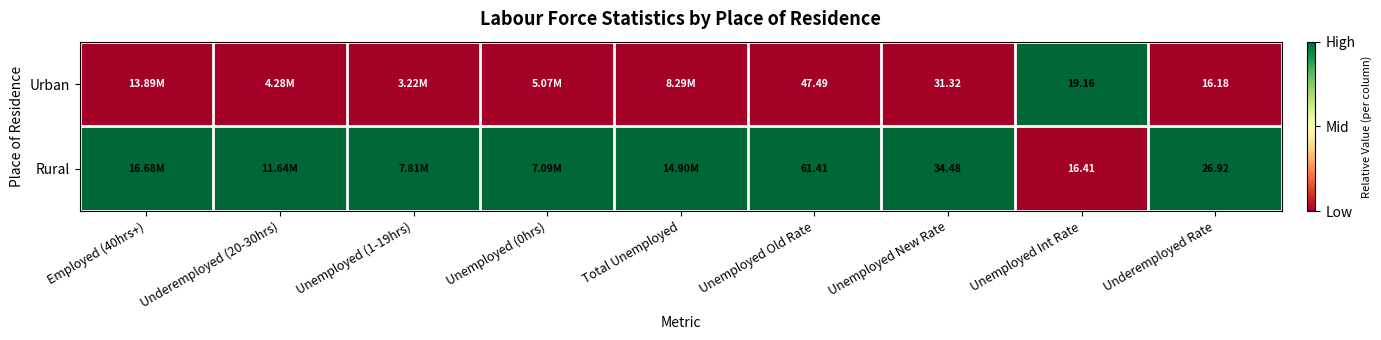

Is the value of Rural at Unemployed Old Rate greater than the value of Urban at Unemployed Old Rate?

Yes